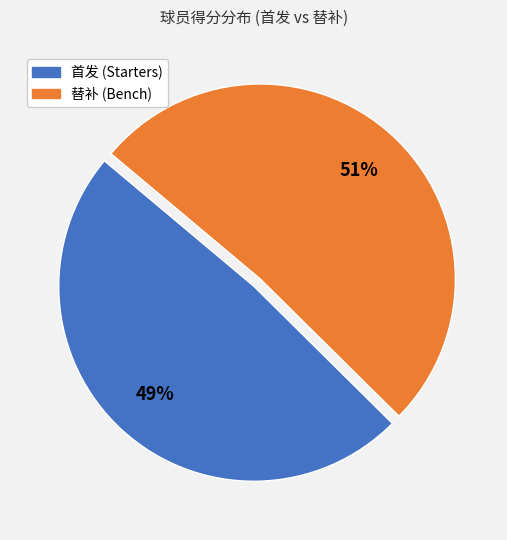

To the nearest percent, what is the average slice percentage?

50%